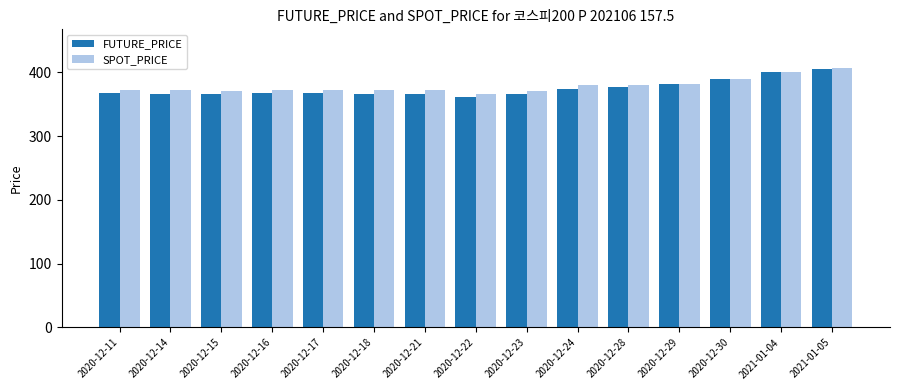

Which series has the widest spread of values?

FUTURE_PRICE